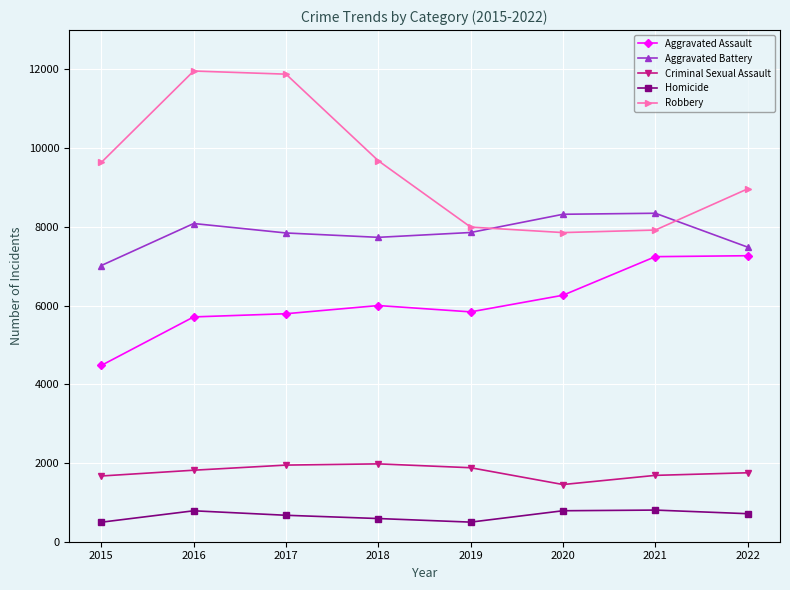

How many series are shown in this chart?

5